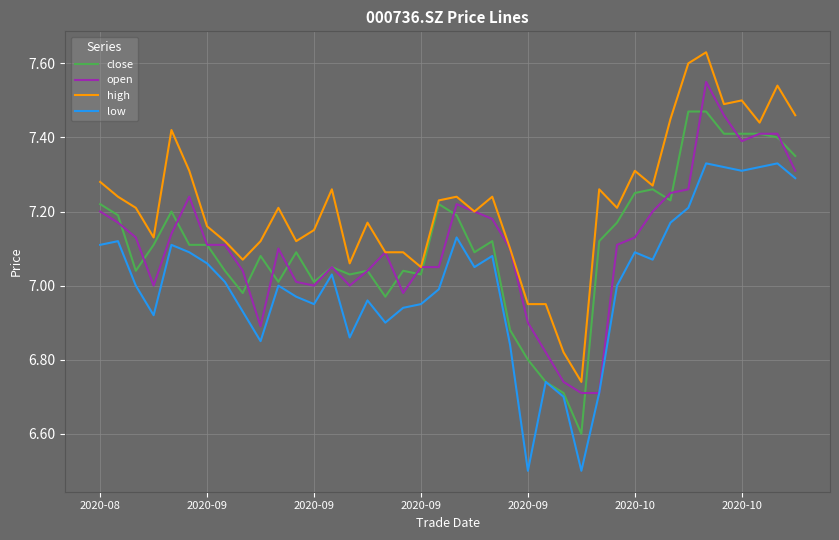

List the series in order of their peak value, highest first.

high, open, close, low